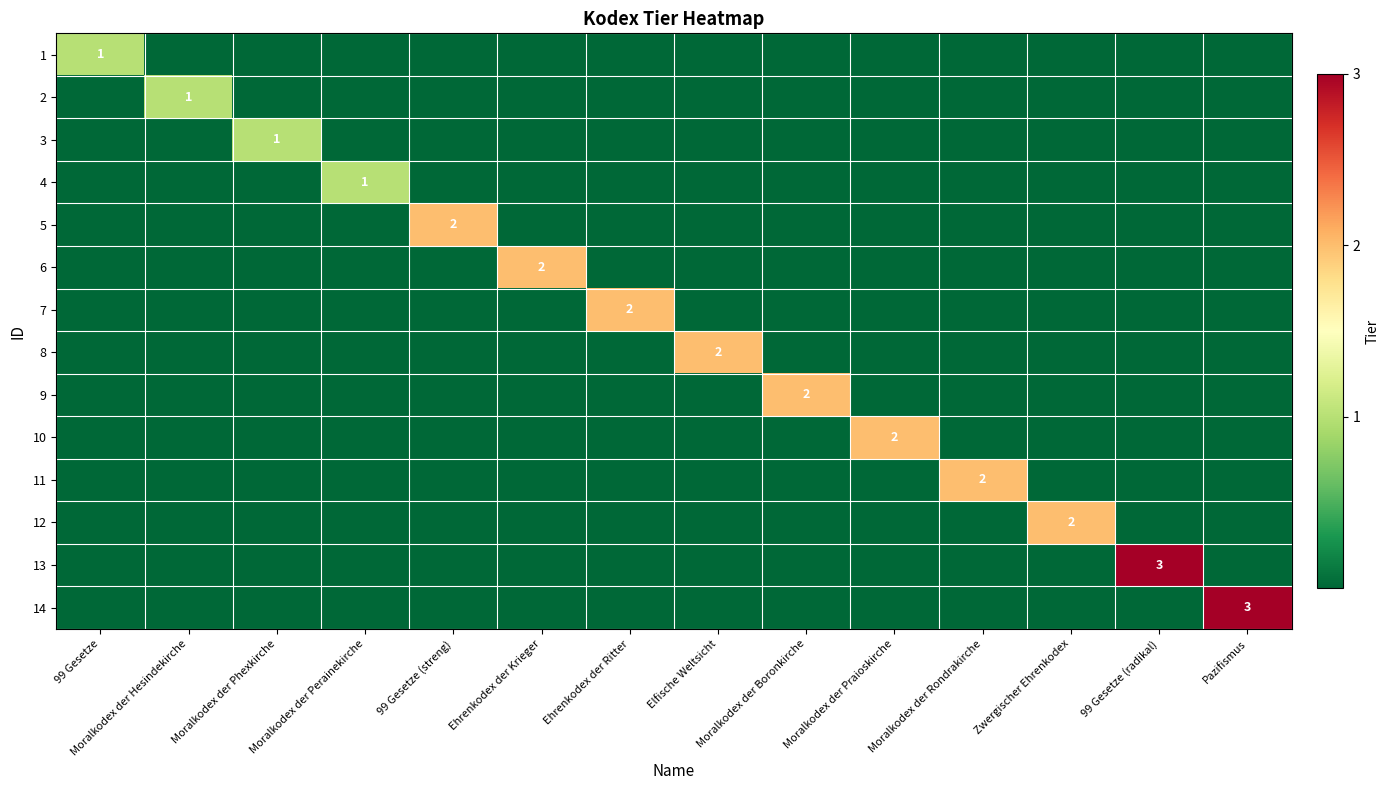

Is it true that 6 equals -1 at Ehrenkodex der Ritter?

False